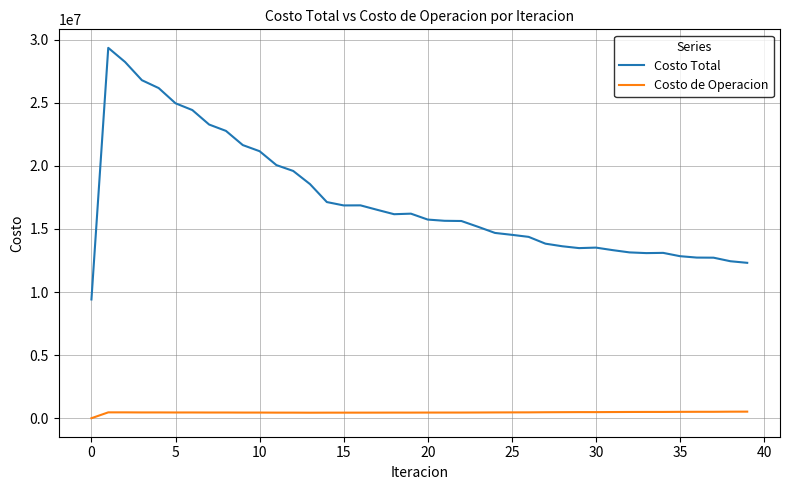

What is the difference between the second highest and minimum values in the Costo Total series?

18819974.4